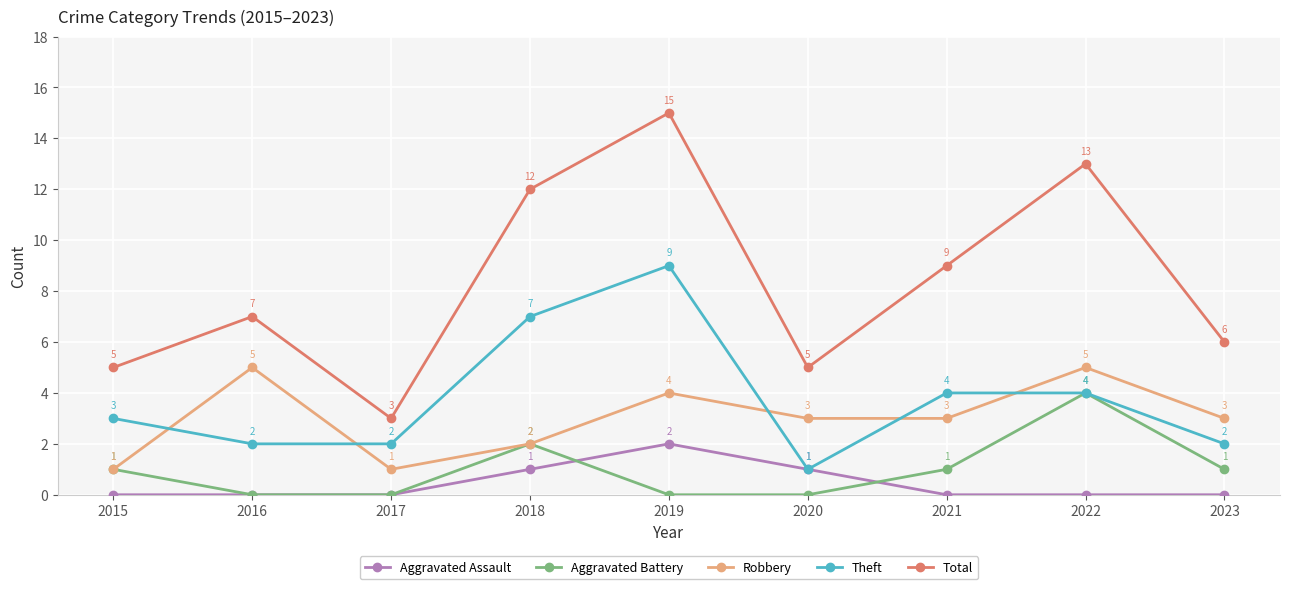

Is it true that Theft equals 4 at 2022?

True